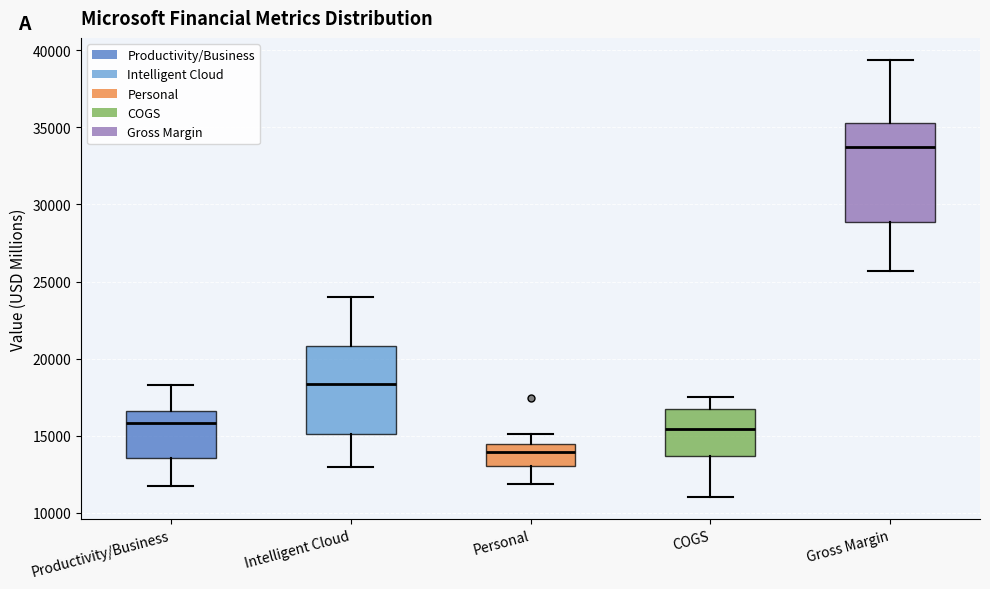

Where is the upper edge of the box for COGS on the y-axis? The values are not printed on the chart, so give them approximately, as read against the axis.

16500